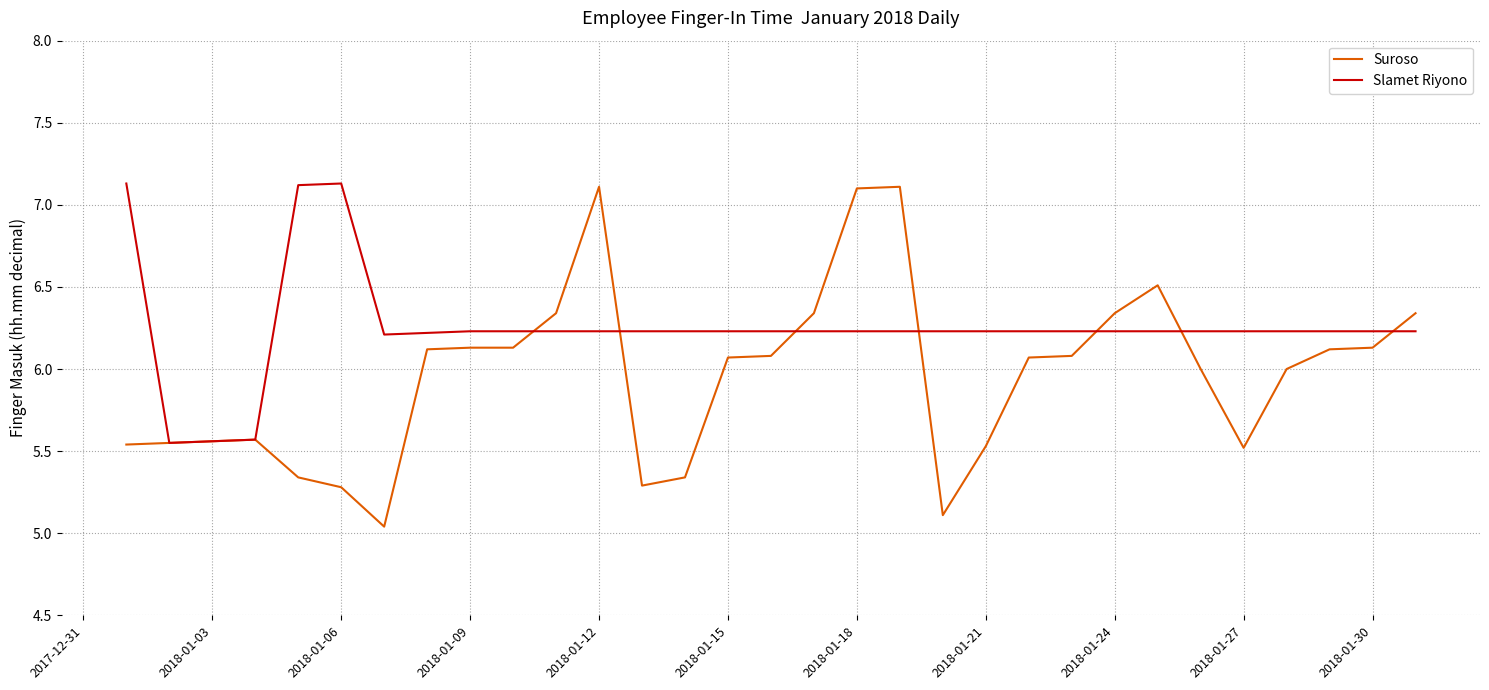

Which series has the widest spread of values?

Suroso